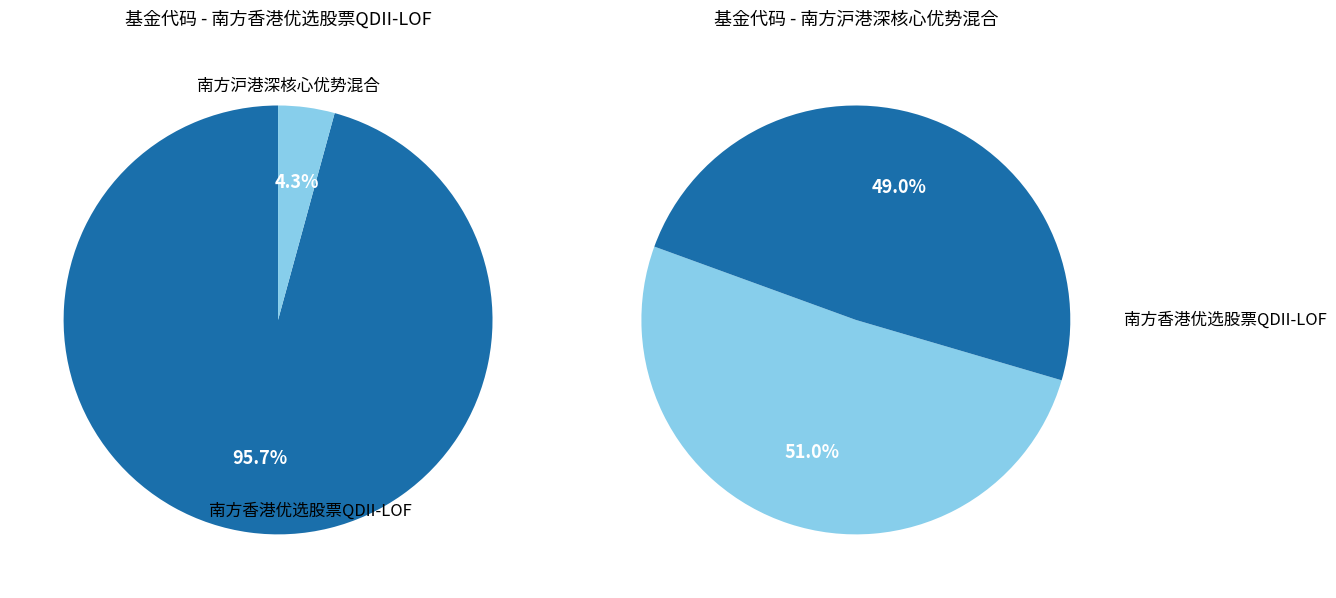

Rank the categories by value from highest to lowest.

南方香港优选股票QDII-LOF, 南方沪港深核心优势混合